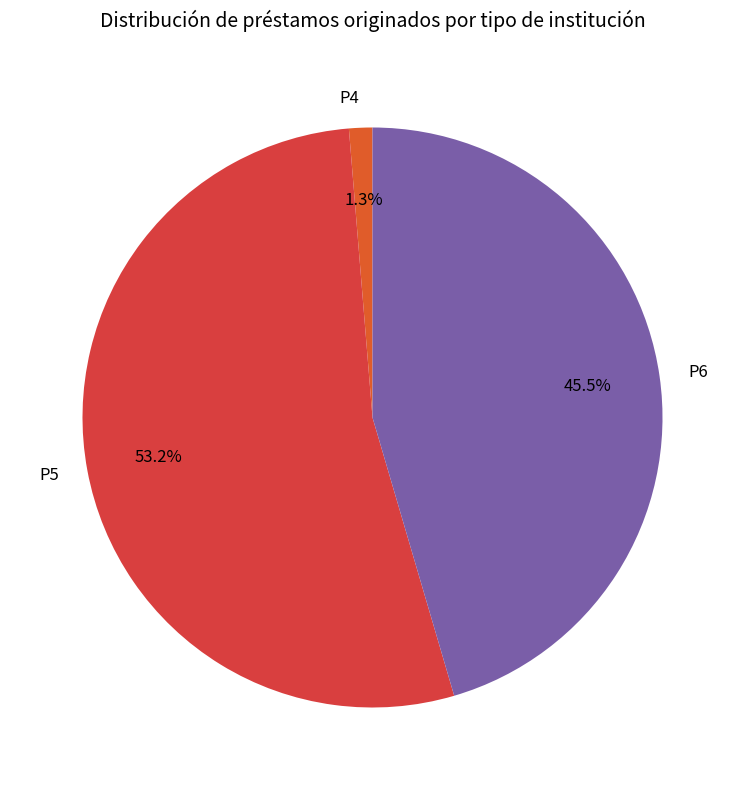

To the nearest percent, what is the difference between the largest and smallest slice percentages?

52%